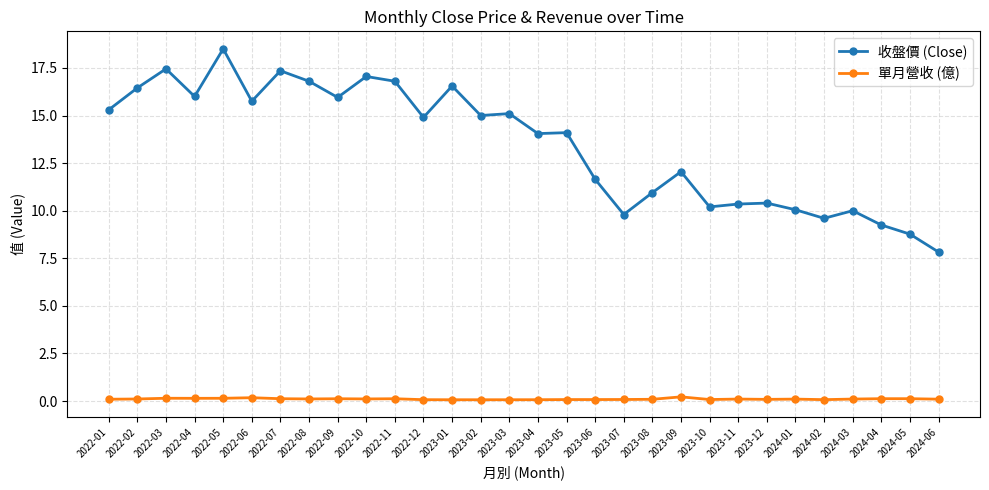

Which series has the largest total across all categories?

收盤價 (Close)